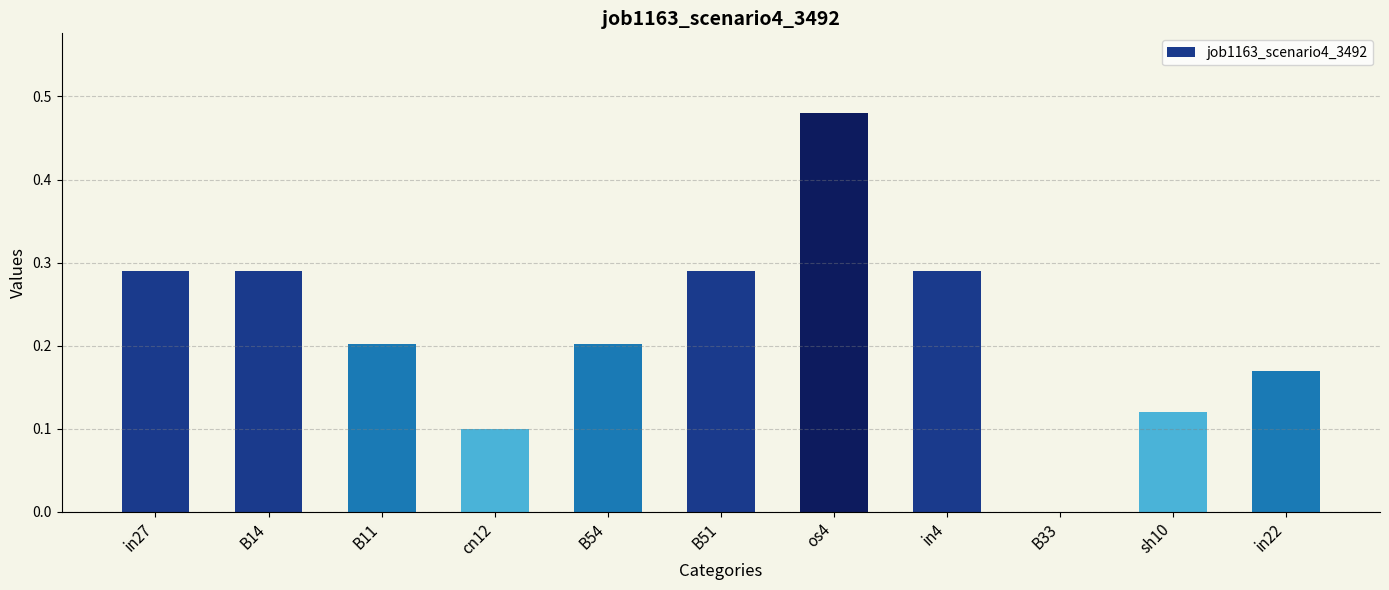

At which category does the chart reach its peak across all series?

os4